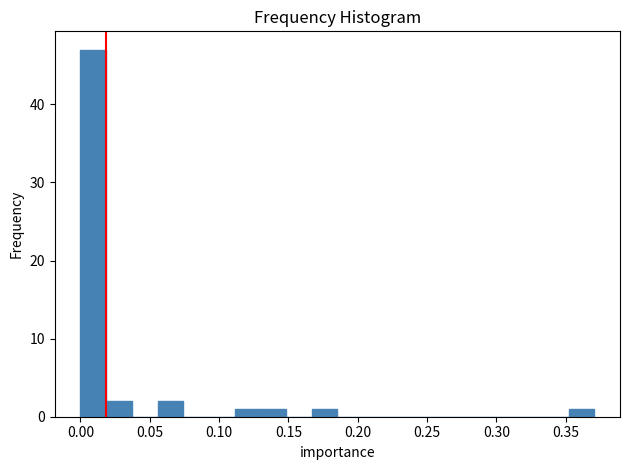

Around what value on the x-axis is the tallest bar? Give the approximate position of its centre, as read against the axis.

0.010